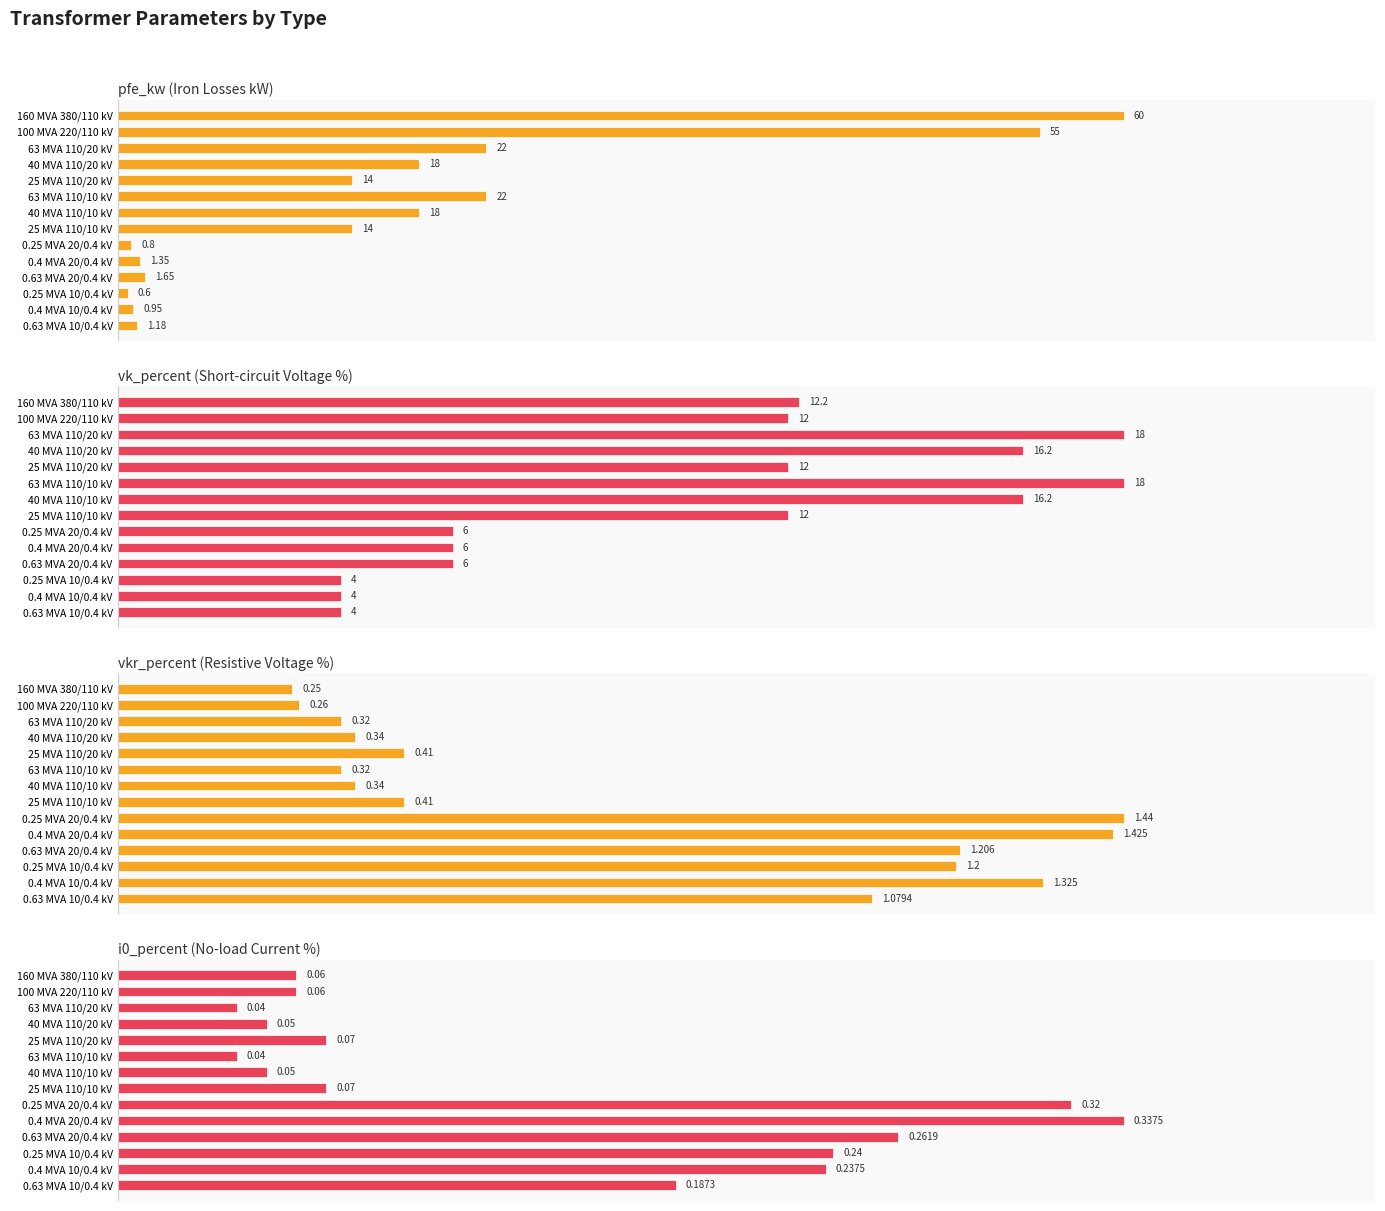

What is the difference between the highest and lowest values at 160 MVA 380/110 kV?

59.9